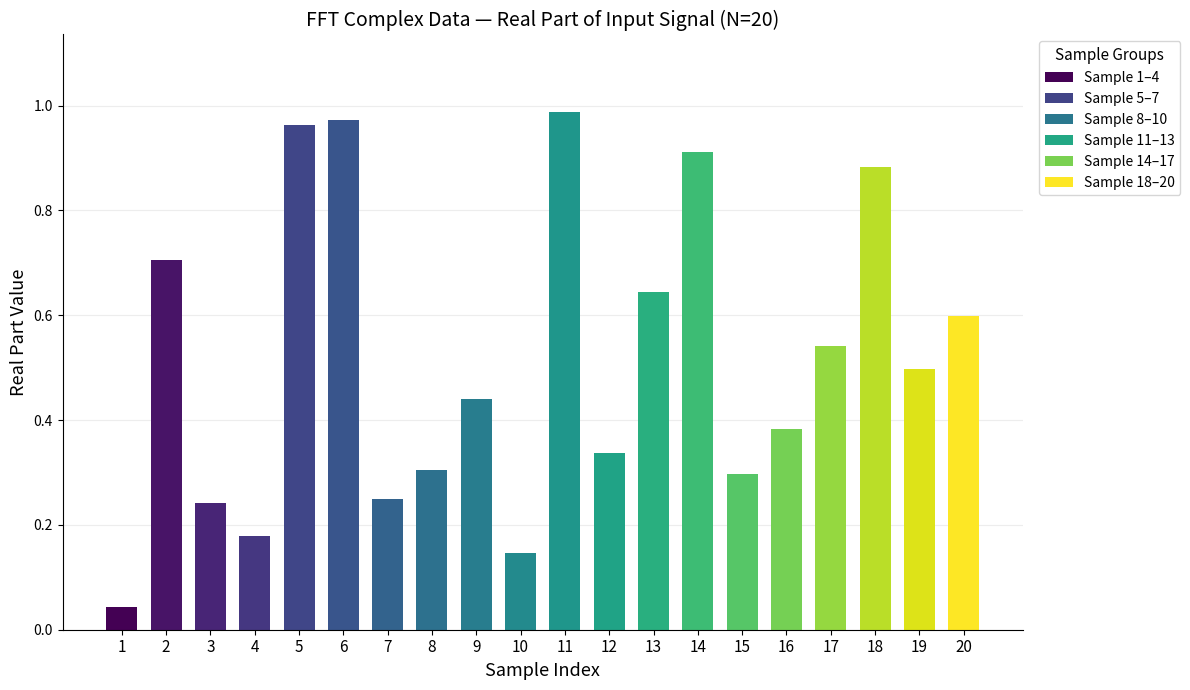

The value at 12 is 0.5. True or false?

False